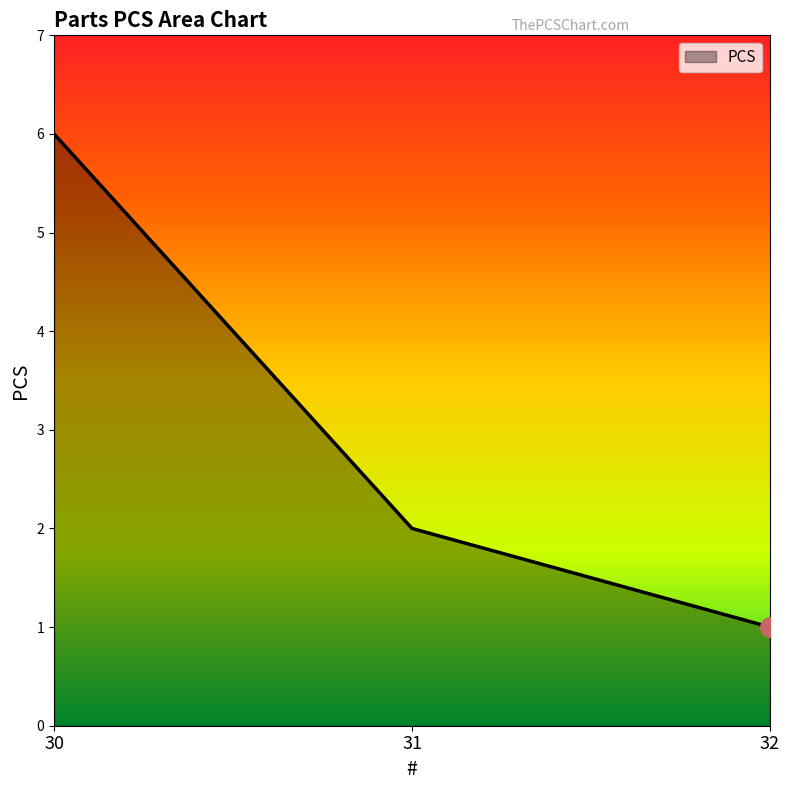

Where is the data nearest to the value 3?

31